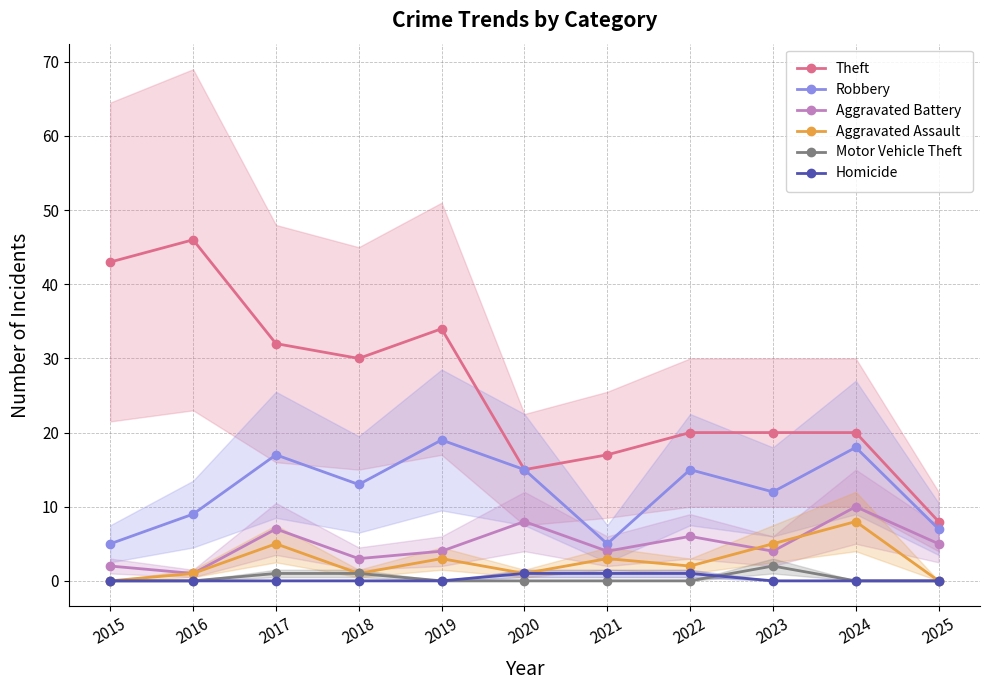

The value of Robbery at 2022 is 15. True or false?

True